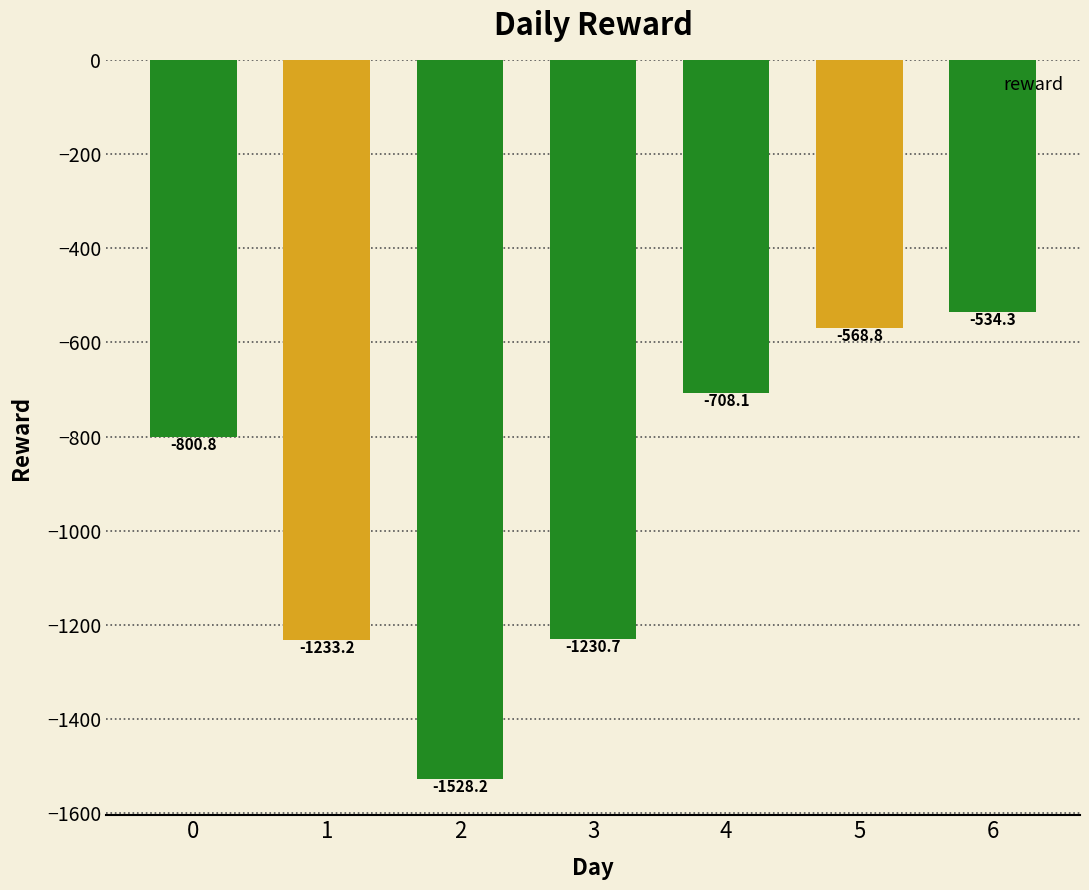

What is the value of the 2nd bar from the left?

-1233.2